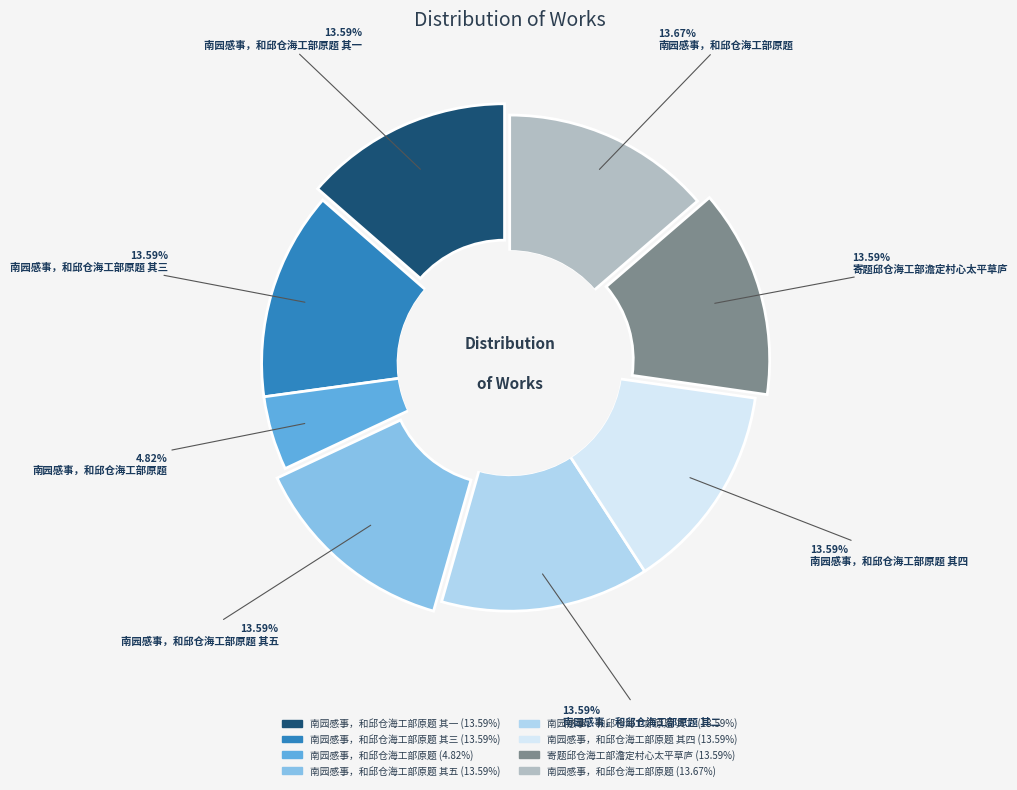

The 南园感事，和邱仓海工部原题 其一 slice represents 5% of the pie. True or false?

False